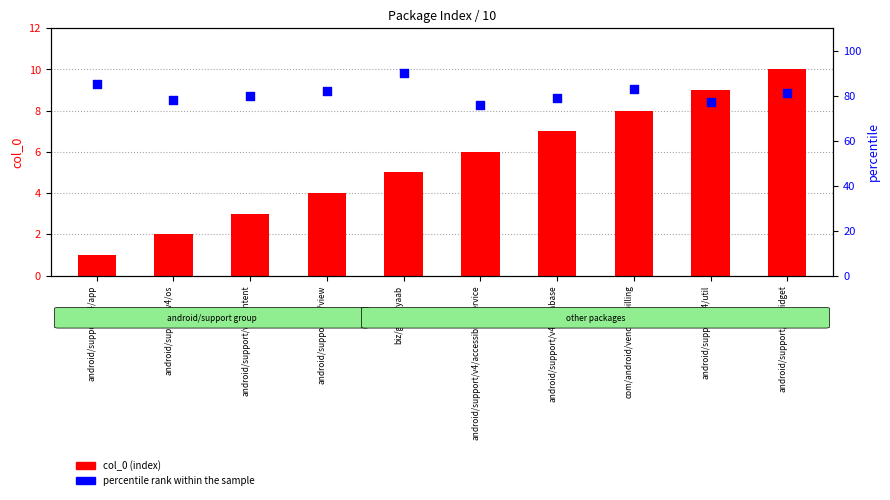

Which series has the widest spread of Y values?

percentile rank within the sample